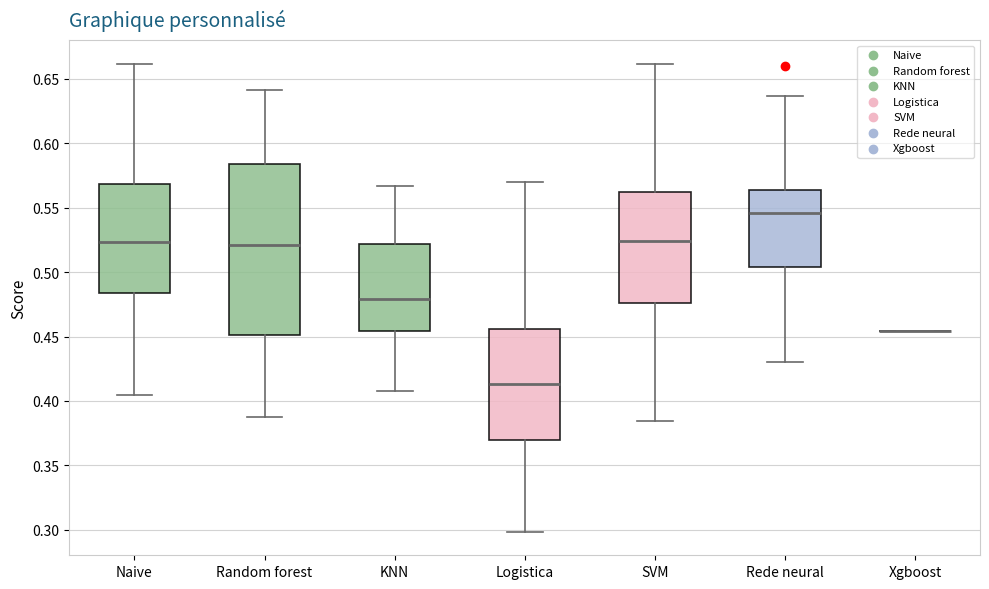

Where does the median line of the box for Rede neural sit on the y-axis? The values are not printed on the chart, so give them approximately, as read against the axis.

0.545